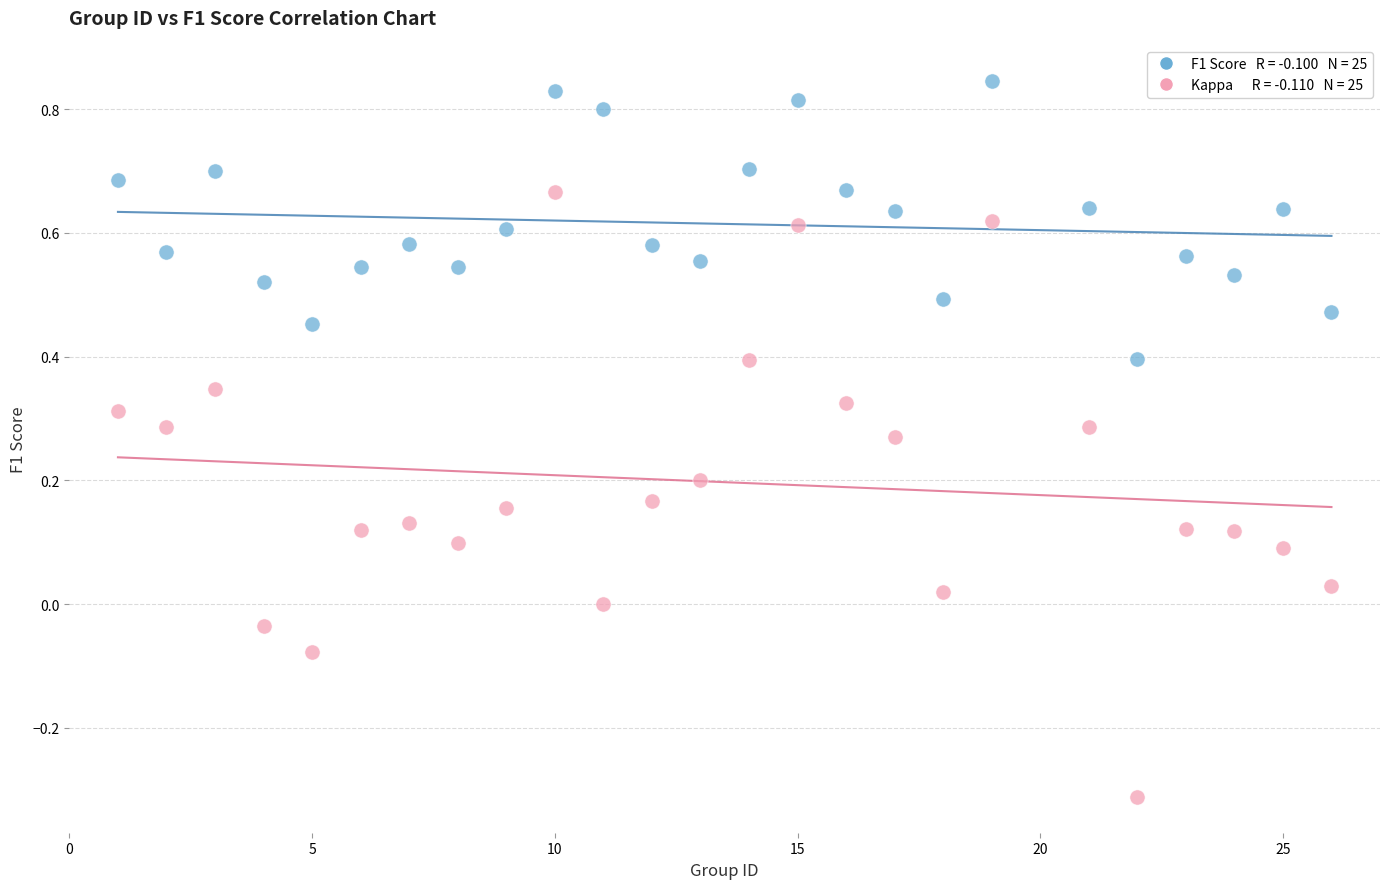

Across all data points, what is the range of Y values (max minus min)?

1.2